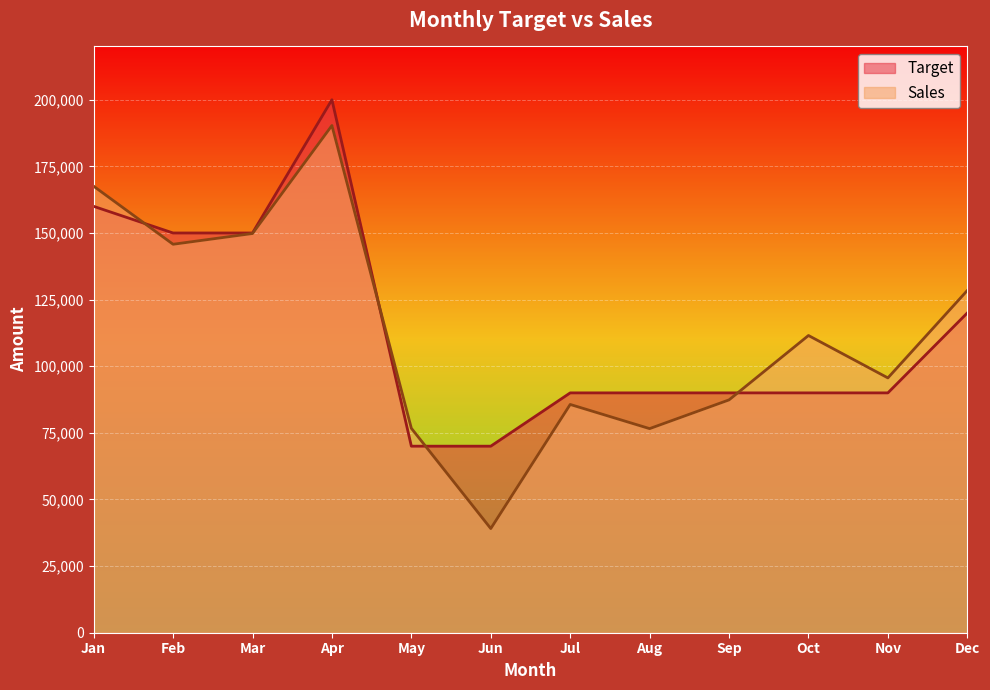

What is the difference between the Sales values at Apr and Mar?

40524.6